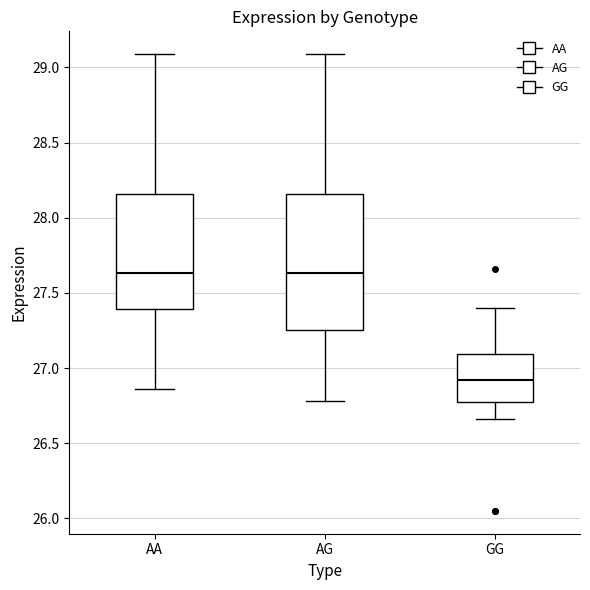

Comparing the boxes themselves (not the whiskers), which one is the tallest?

AG